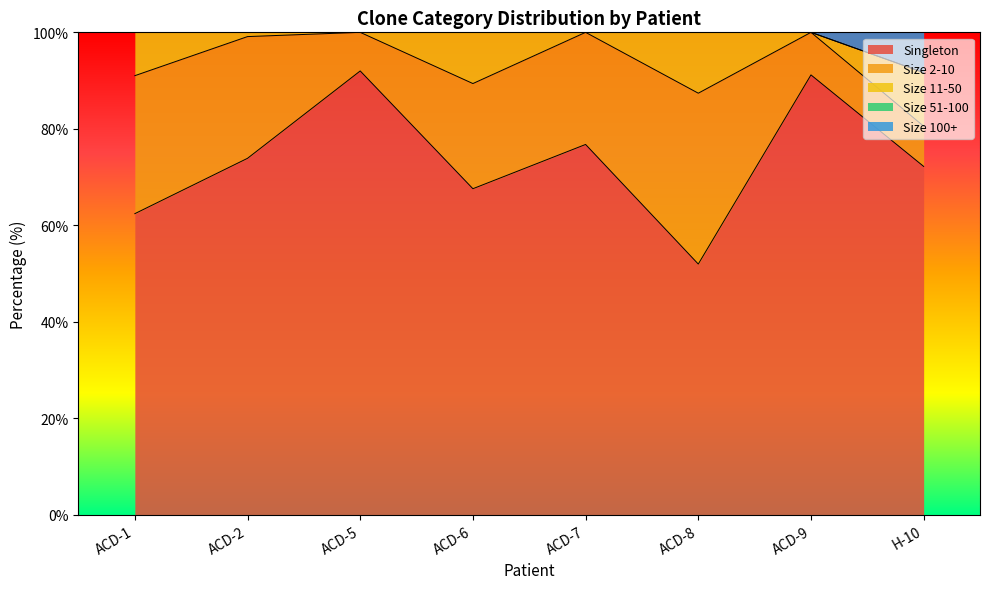

True or false: Size 100+ has more than 0 interior local peaks.

False